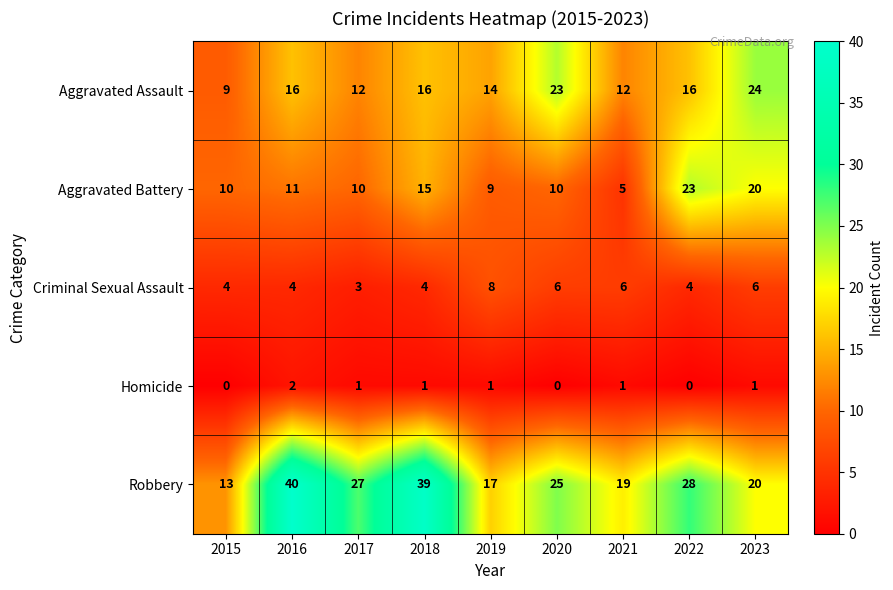

What is the average value of the Criminal Sexual Assault series?

5